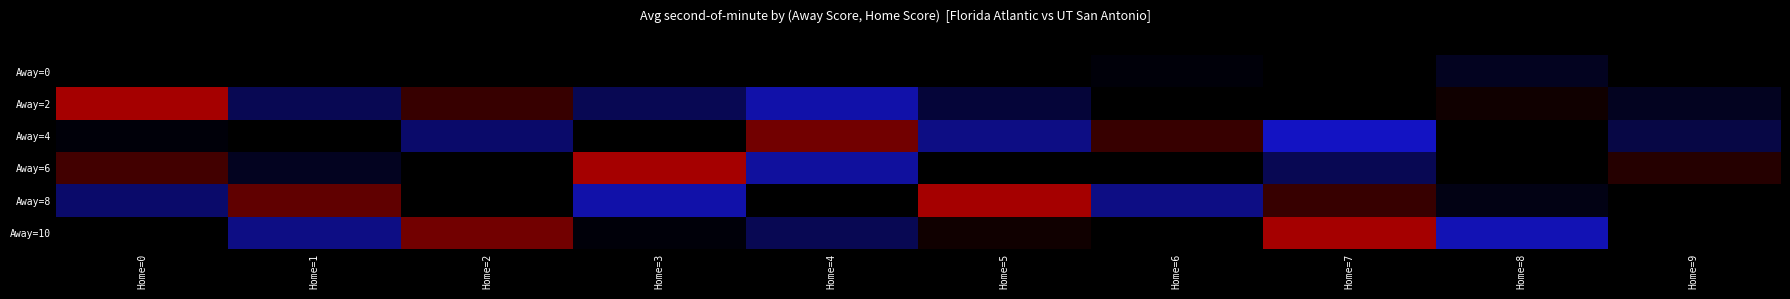

Reading left to right, extract all data points from this chart.

Away=0: Home=0=32	Home=1=28	Home=2=25	Home=3=30	Home=4=22	Home=5=27	Home=6=20	Home=7=31	Home=8=18	Home=9=24
Away=2: Home=0=55	Home=1=14	Home=2=44	Home=3=14	Home=4=7	Home=5=16	Home=6=33	Home=7=21	Home=8=40	Home=9=18
Away=4: Home=0=20	Home=1=35	Home=2=12	Home=3=29	Home=4=50	Home=5=10	Home=6=44	Home=7=5	Home=8=33	Home=9=15
Away=6: Home=0=45	Home=1=18	Home=2=30	Home=3=55	Home=4=8	Home=5=22	Home=6=37	Home=7=14	Home=8=28	Home=9=42
Away=8: Home=0=12	Home=1=48	Home=2=22	Home=3=7	Home=4=35	Home=5=55	Home=6=10	Home=7=44	Home=8=19	Home=9=30
Away=10: Home=0=38	Home=1=10	Home=2=50	Home=3=20	Home=4=14	Home=5=40	Home=6=27	Home=7=55	Home=8=6	Home=9=22